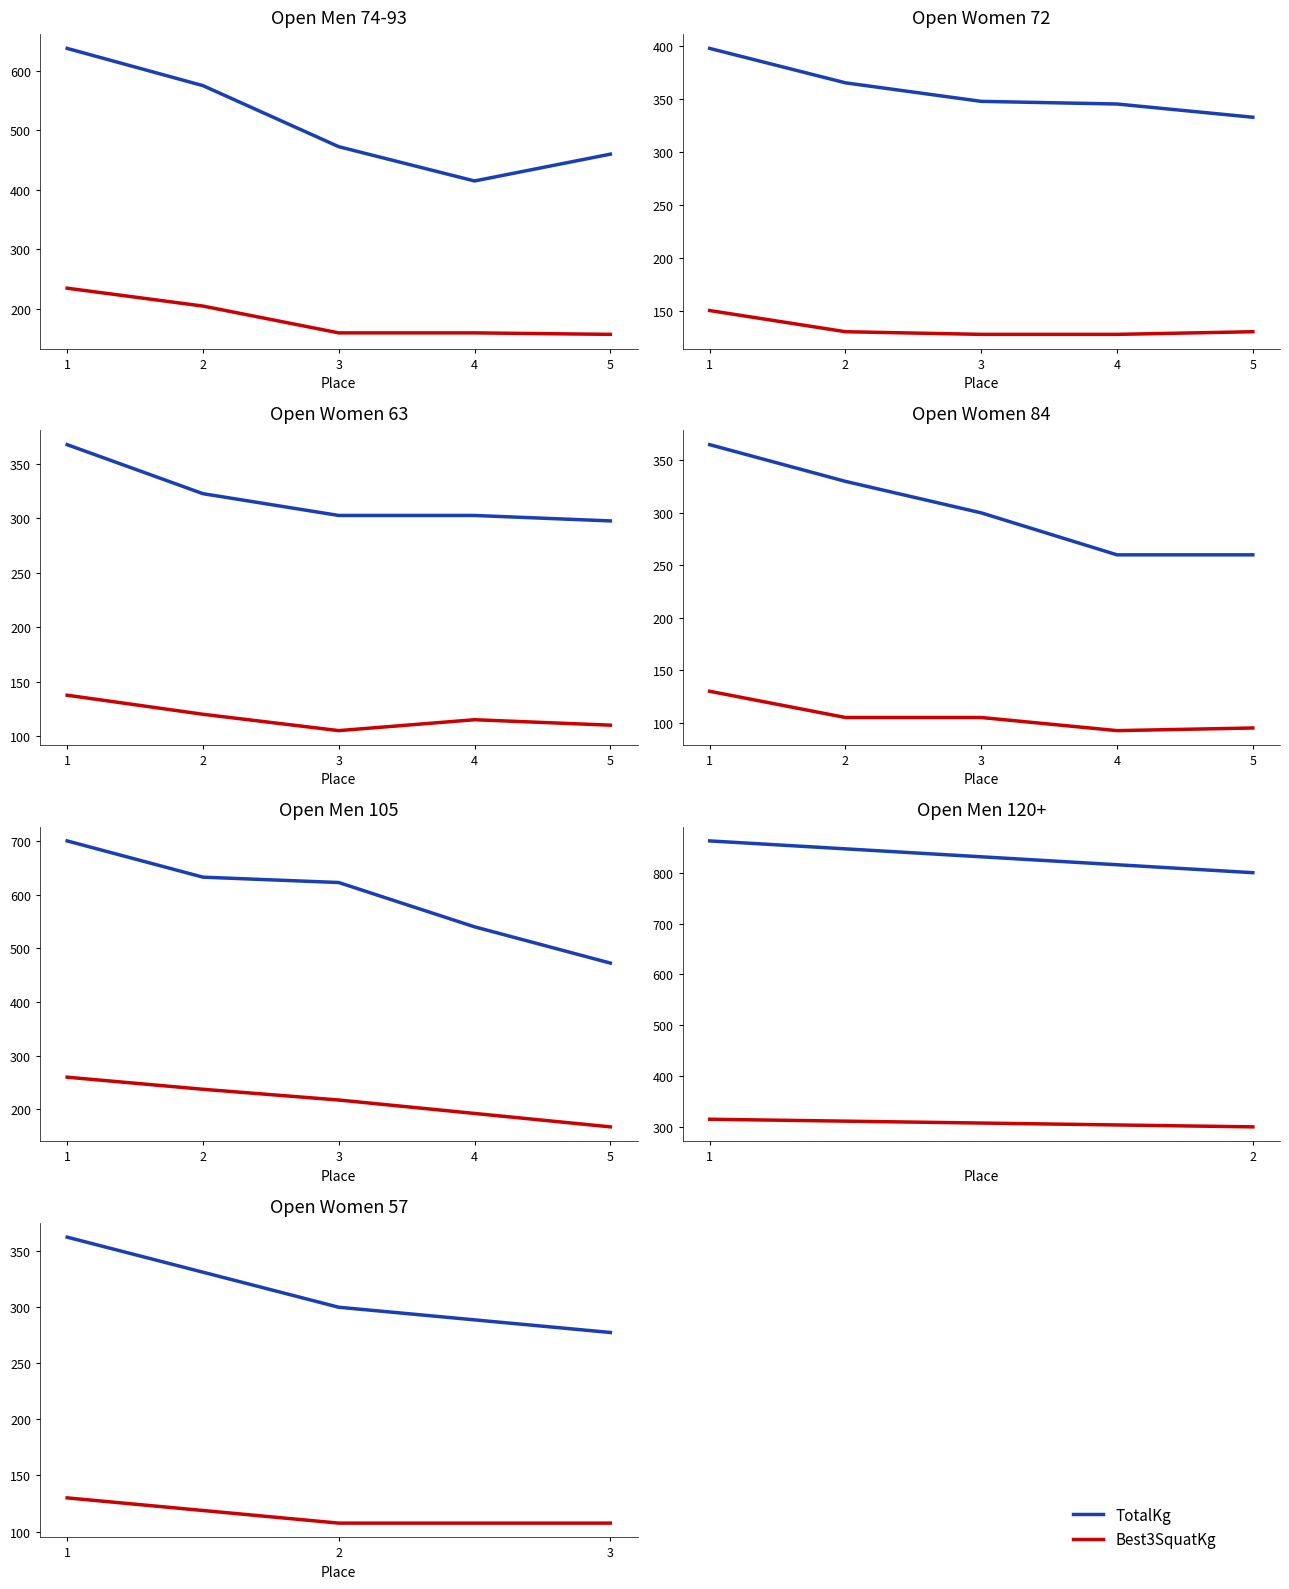

How many categories are shown in the chart?

3